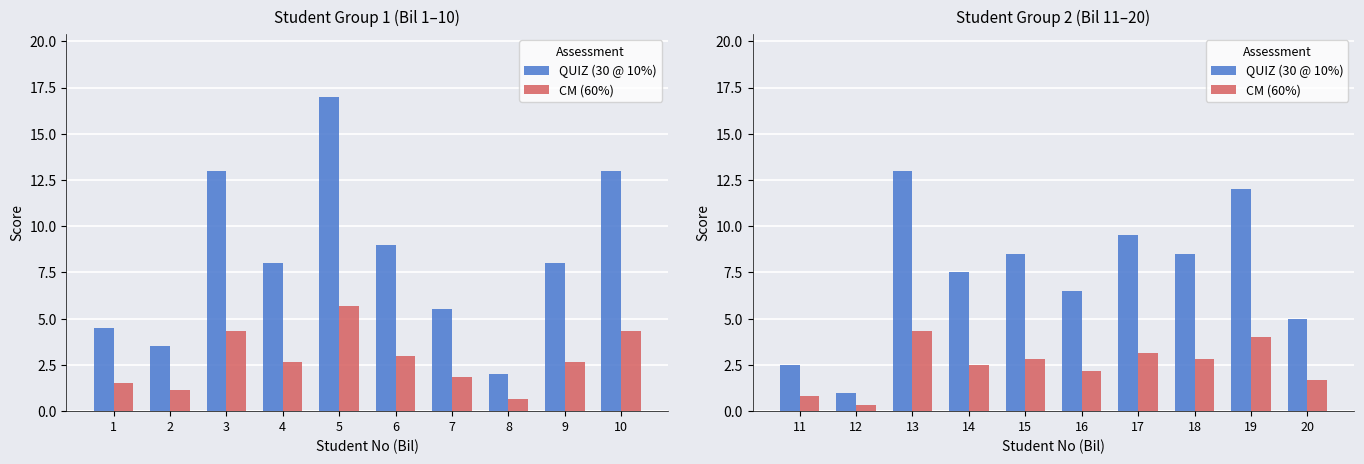

How many groups of bars are there?

10